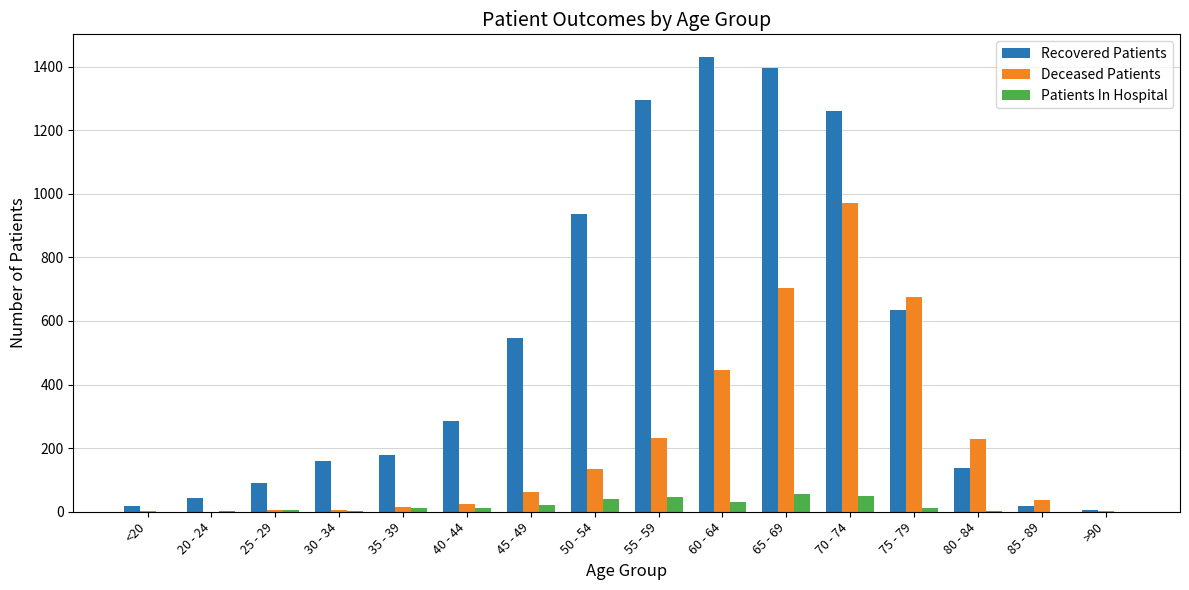

The value of Deceased Patients at 45 - 49 is 62. True or false?

True